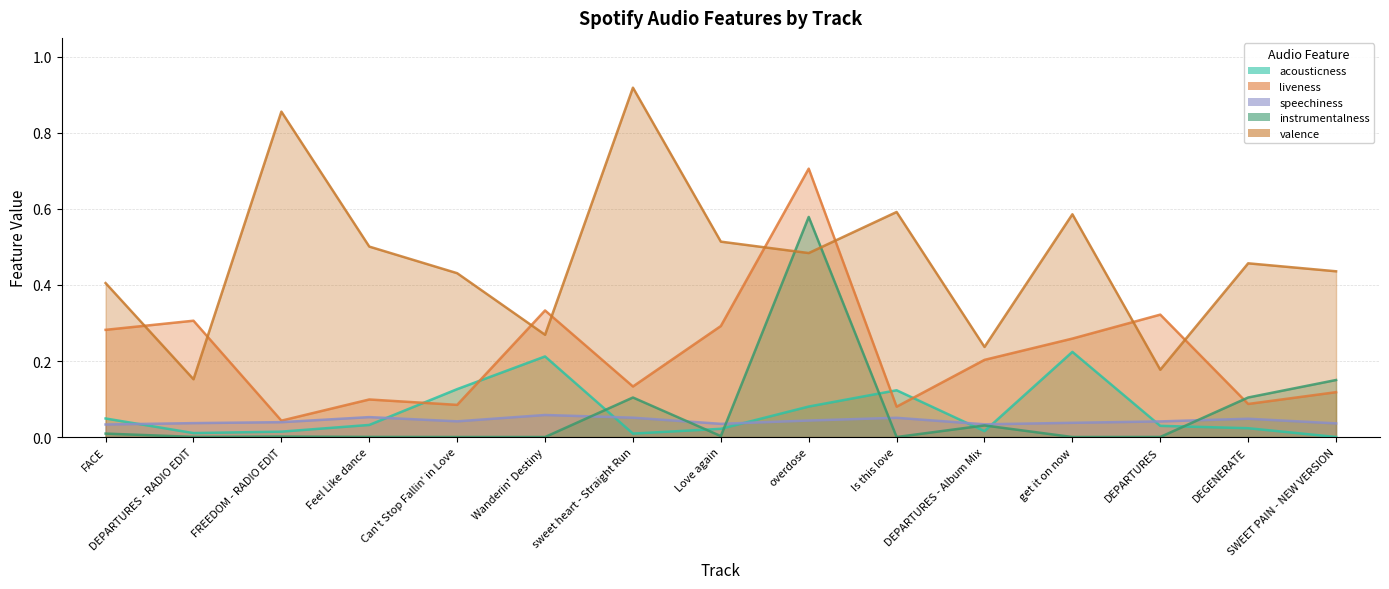

True or false: valence has a value of 0.8 at Feel Like dance.

False